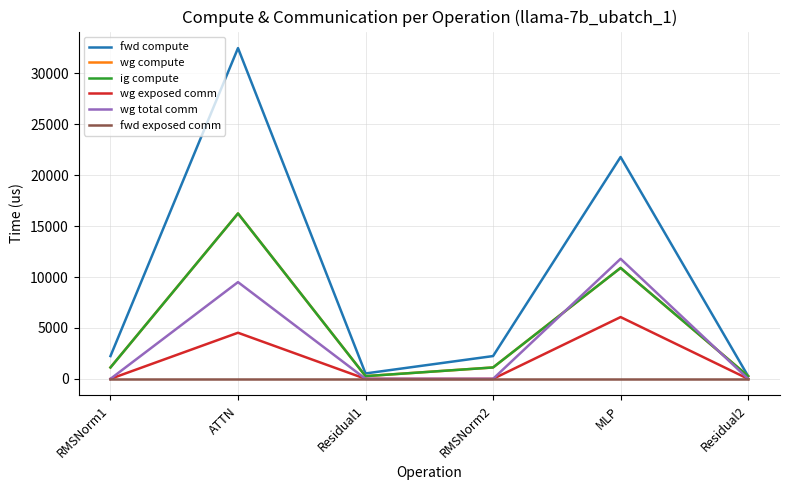

True or false: wg compute and fwd compute intersect in this chart.

False